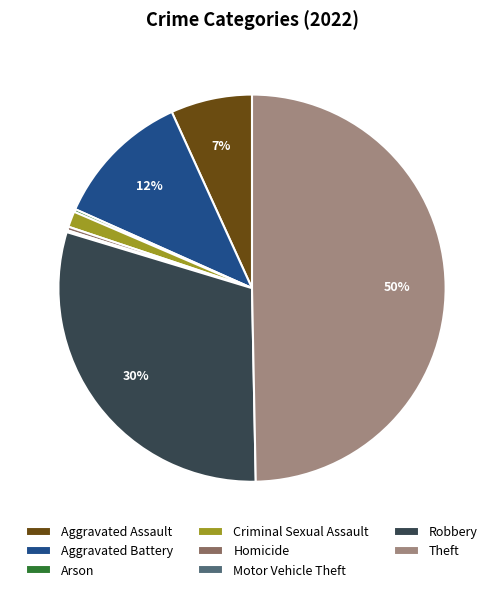

To the nearest percent, what is the combined percentage of Aggravated Battery and Homicide?

12%